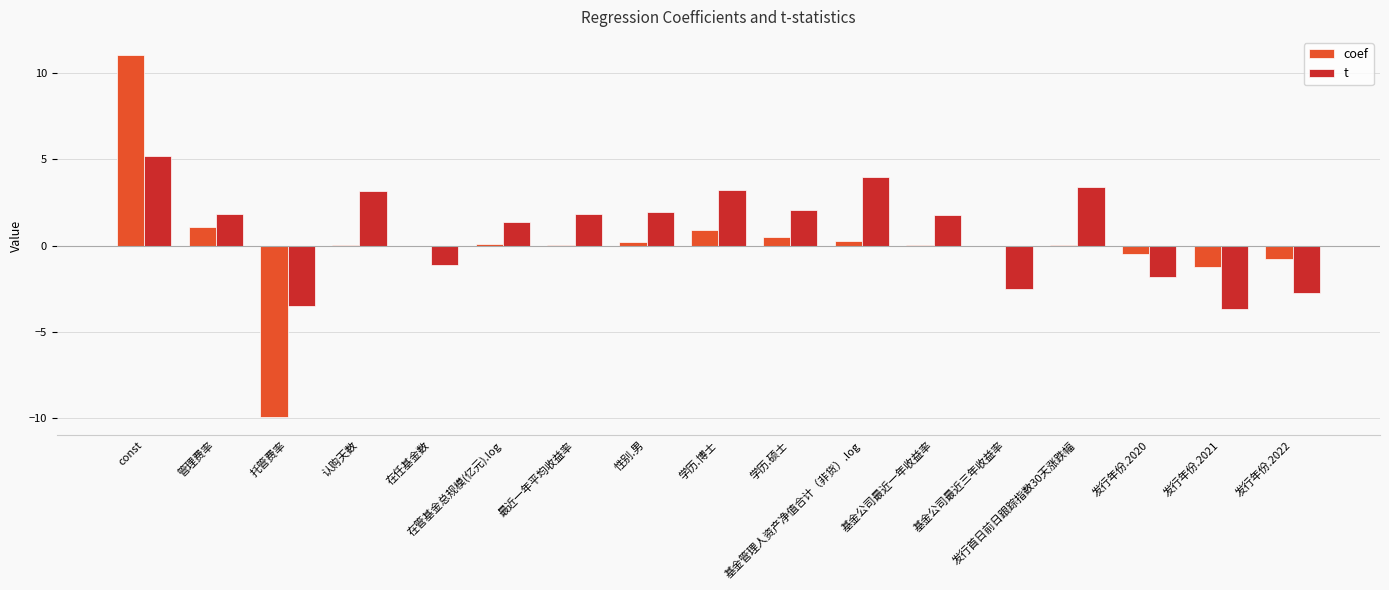

At which label does t reach its peak?

const